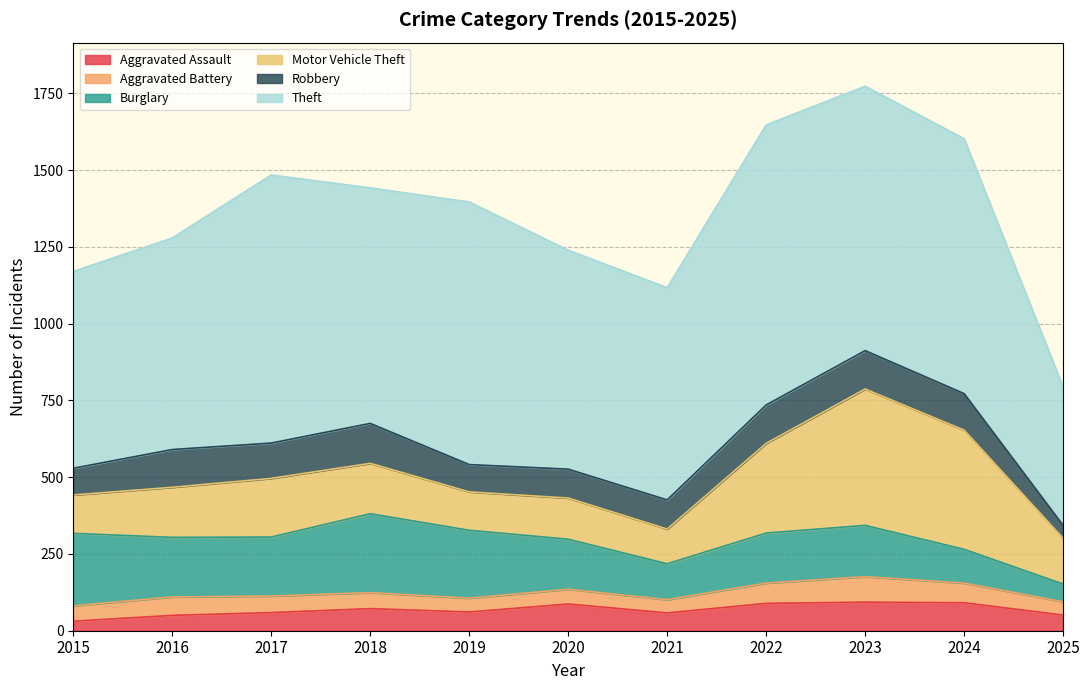

Reading left to right, what are all the values shown in this chart?

Aggravated Assault: 31	50	59	72	61	87	58	89	93	91	51
Aggravated Battery: 50	60	54	52	45	48	43	66	83	64	43
Burglary: 236	194	192	257	221	163	117	163	167	110	58
Motor Vehicle Theft: 125	163	191	164	125	134	113	292	444	388	149
Robbery: 87	123	115	130	89	94	95	125	125	119	42
Theft: 641	689	873	767	855	713	691	912	861	830	451